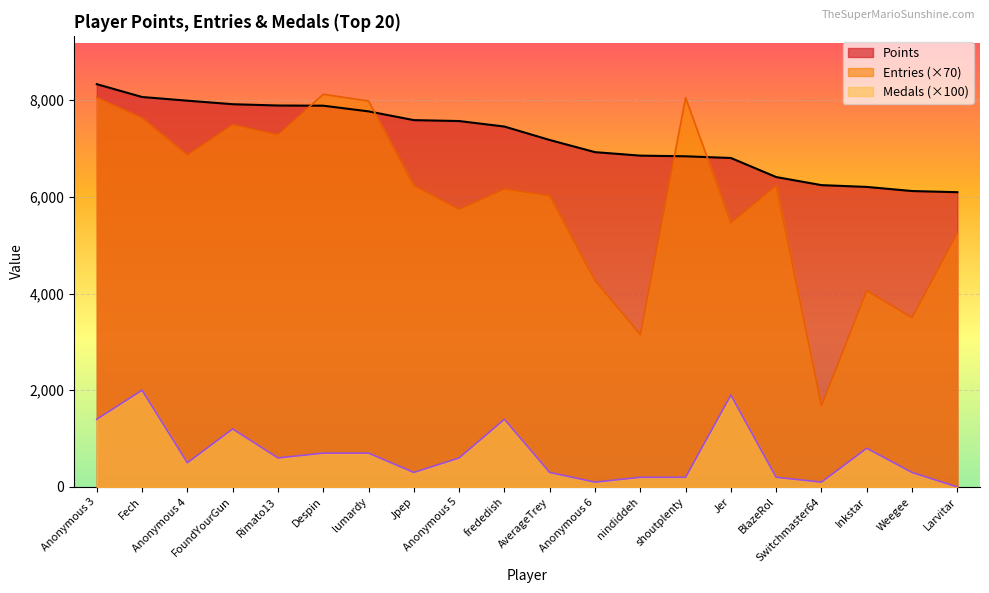

How many lines are shown in the chart?

3